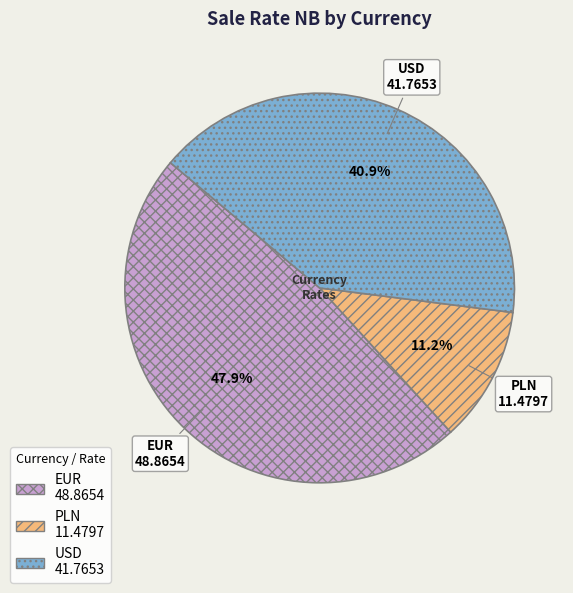

How many segments does this pie chart have?

3